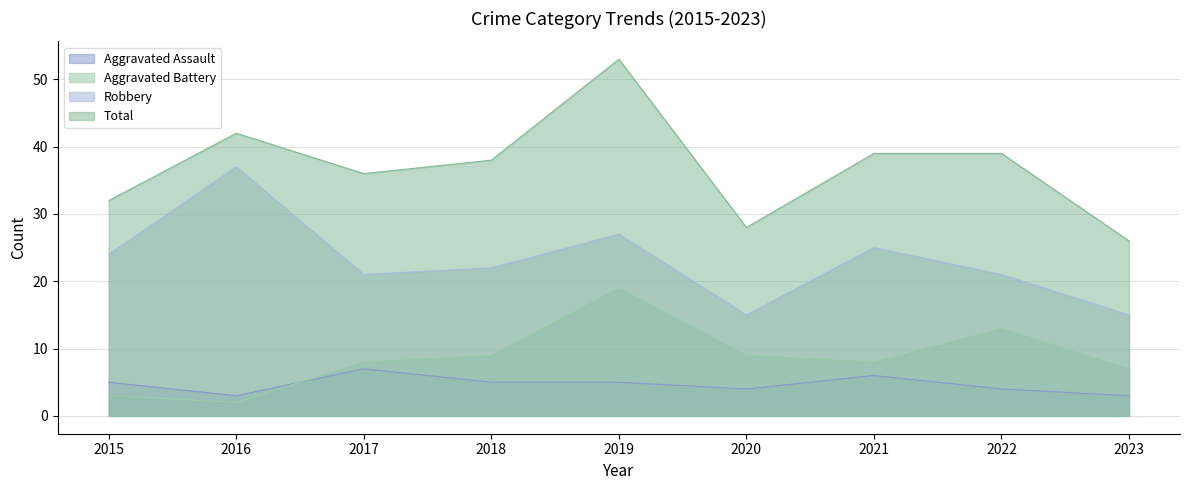

At which label does Total reach its peak?

2019